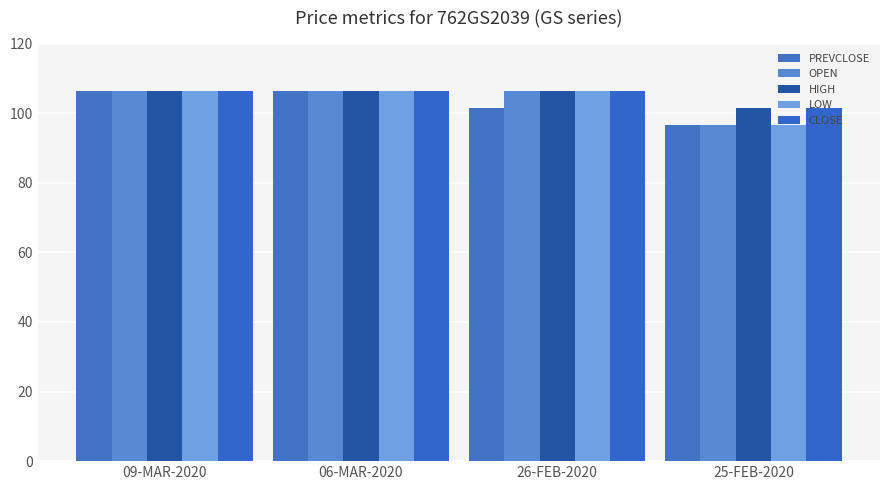

Reading left to right, what are all the values shown in this chart?

PREVCLOSE: 106.5	106.5	101.4	96.6
OPEN: 106.5	106.5	106.5	96.6
HIGH: 106.5	106.5	106.5	101.4
LOW: 106.5	106.5	106.5	96.6
CLOSE: 106.5	106.5	106.5	101.4